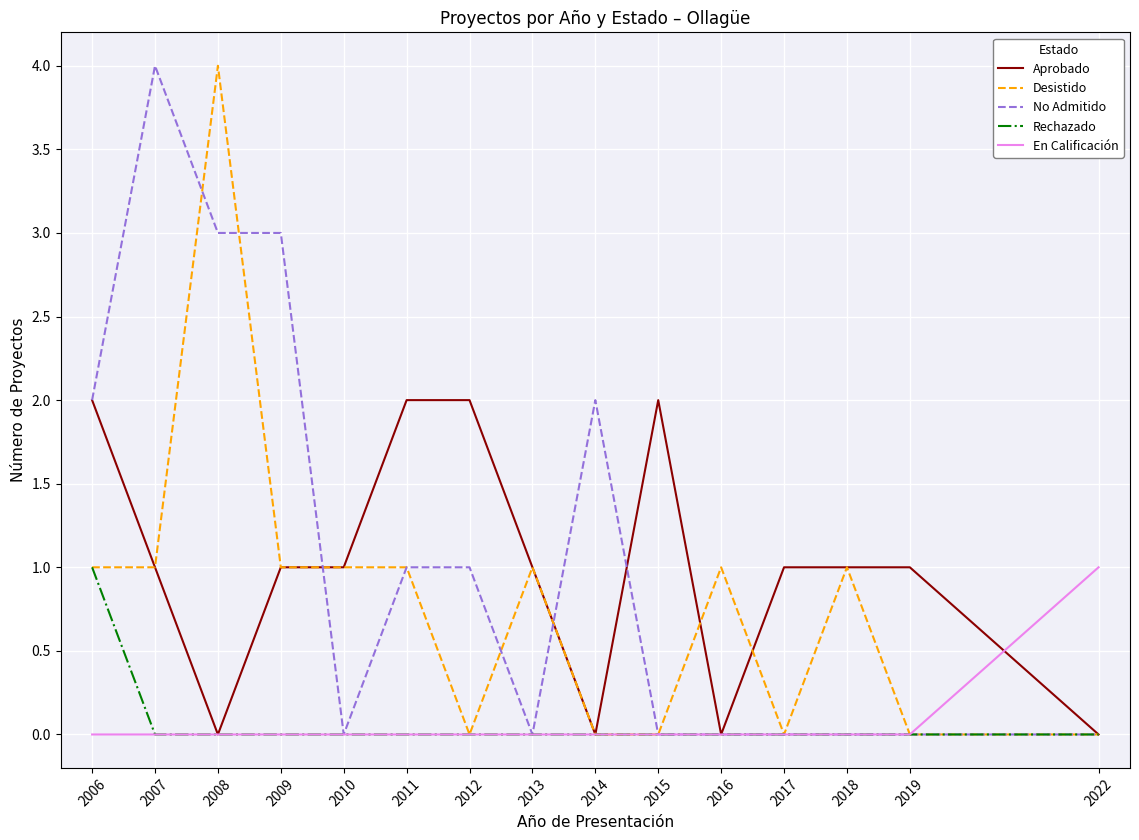

Is it true that No Admitido equals 3 at 2009?

True